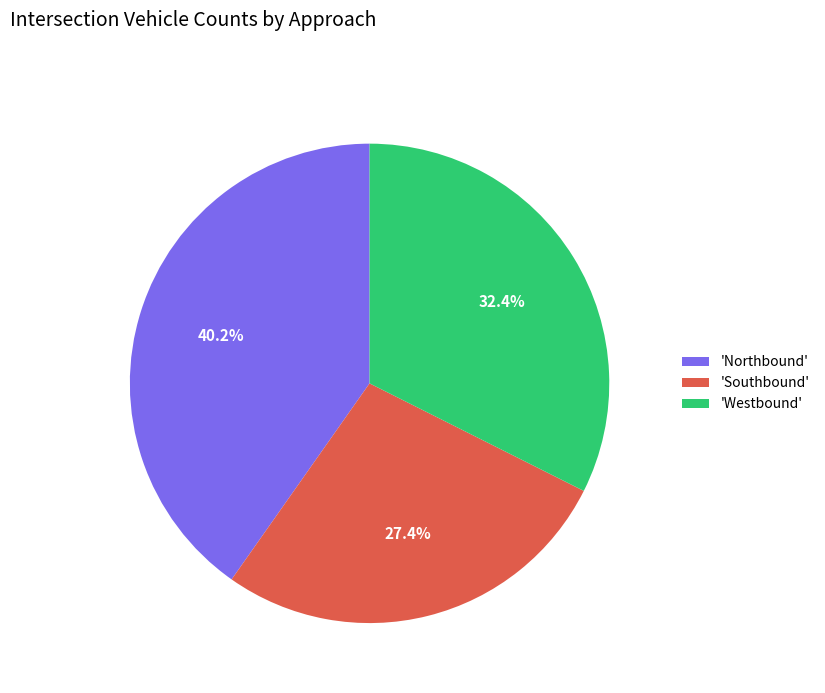

Which has a higher value, 'Northbound' or 'Southbound'?

'Northbound'